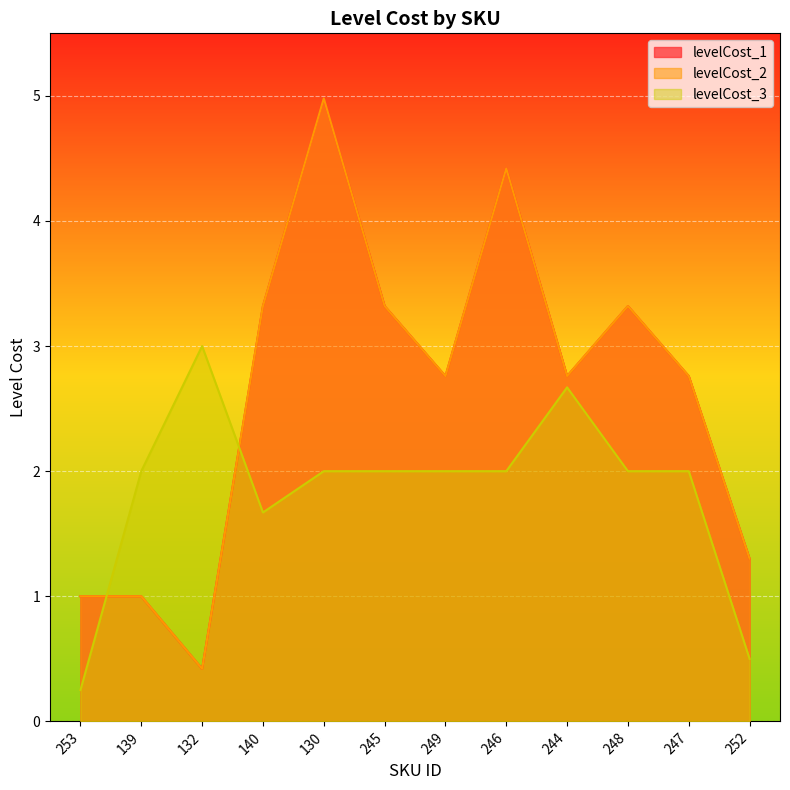

Is it true that levelCost_2 equals 2.8 at 247?

True